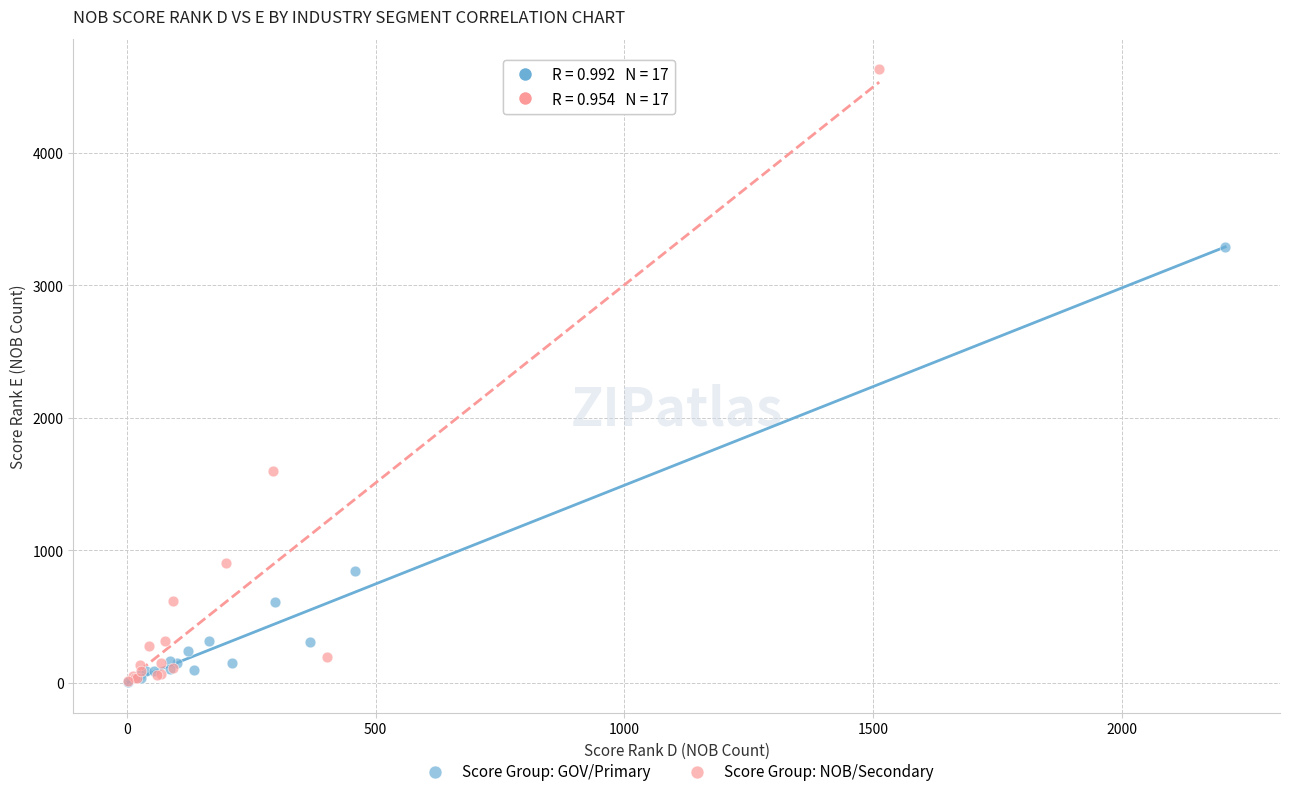

Which series contains the highest Y value?

Score Group: NOB/Secondary